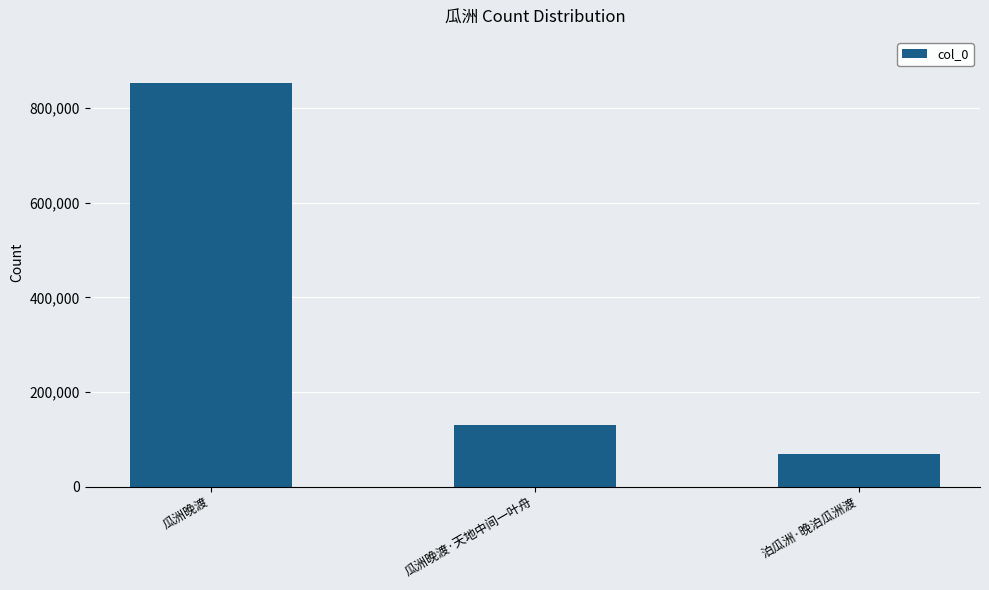

True or false: the data shows 129629 at 瓜洲晚渡·天地中间一叶舟.

True